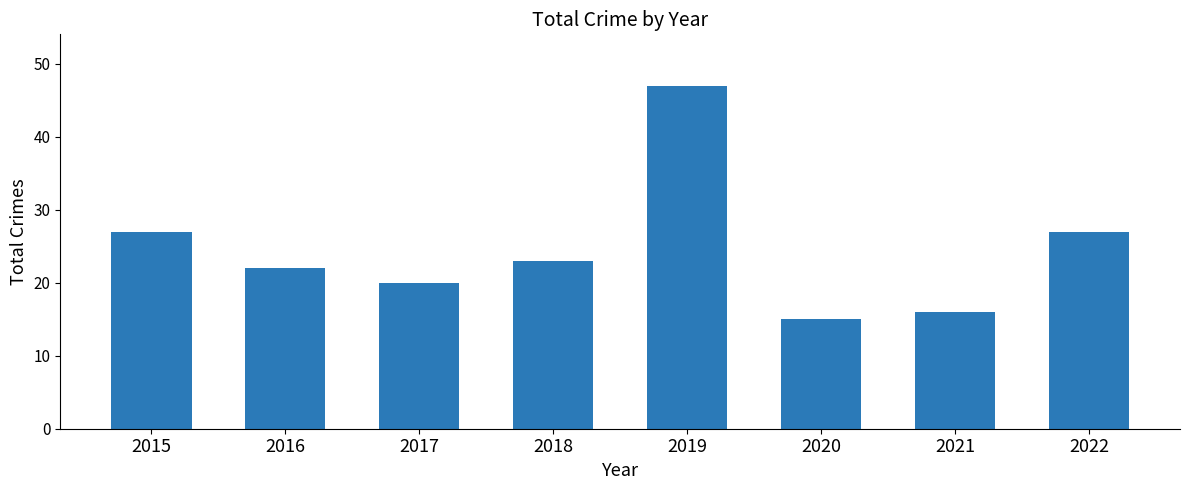

Read the value at 2017.

20